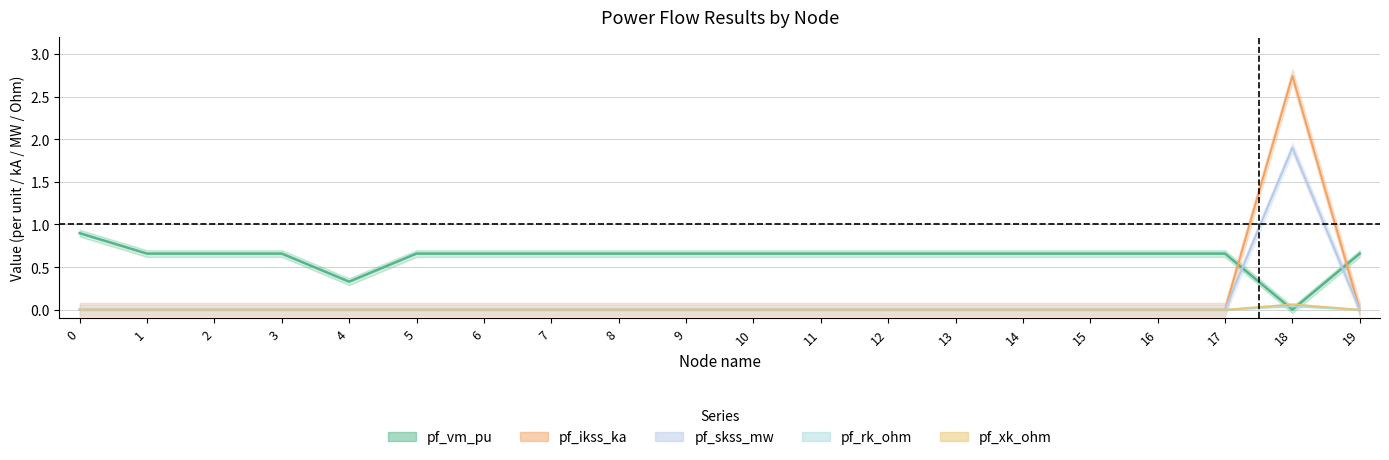

Reading left to right, list all the values displayed in this chart.

pf_vm_pu: 0=0.9	1=0.7	2=0.7	3=0.7	4=0.3	5=0.7	6=0.7	7=0.7	8=0.7	9=0.7	10=0.7	11=0.7	12=0.7	13=0.7	14=0.7	15=0.7	16=0.7	17=0.7	18=0.0	19=0.7
pf_ikss_ka: 0=0.0	1=0.0	2=0.0	3=0.0	4=0.0	5=0.0	6=0.0	7=0.0	8=0.0	9=0.0	10=0.0	11=0.0	12=0.0	13=0.0	14=0.0	15=0.0	16=0.0	17=0.0	18=2.7	19=0.0
pf_skss_mw: 0=0.0	1=0.0	2=0.0	3=0.0	4=0.0	5=0.0	6=0.0	7=0.0	8=0.0	9=0.0	10=0.0	11=0.0	12=0.0	13=0.0	14=0.0	15=0.0	16=0.0	17=0.0	18=1.9	19=0.0
pf_rk_ohm: 0=0.0	1=0.0	2=0.0	3=0.0	4=0.0	5=0.0	6=0.0	7=0.0	8=0.0	9=0.0	10=0.0	11=0.0	12=0.0	13=0.0	14=0.0	15=0.0	16=0.0	17=0.0	18=0.0	19=0.0
pf_xk_ohm: 0=0.0	1=0.0	2=0.0	3=0.0	4=0.0	5=0.0	6=0.0	7=0.0	8=0.0	9=0.0	10=0.0	11=0.0	12=0.0	13=0.0	14=0.0	15=0.0	16=0.0	17=0.0	18=0.1	19=0.0